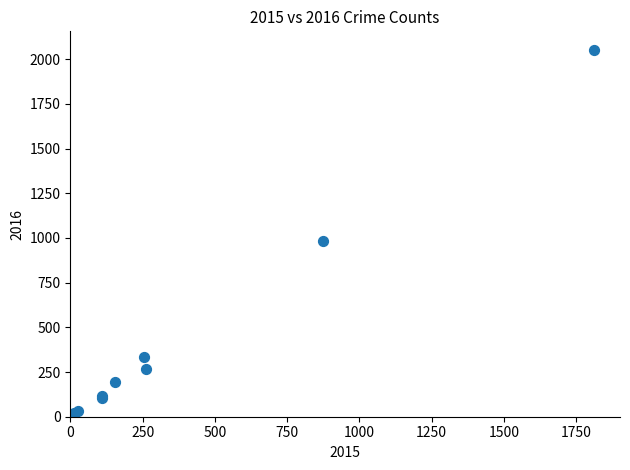

What Y value in the scatter plot is closest to 1030?

984